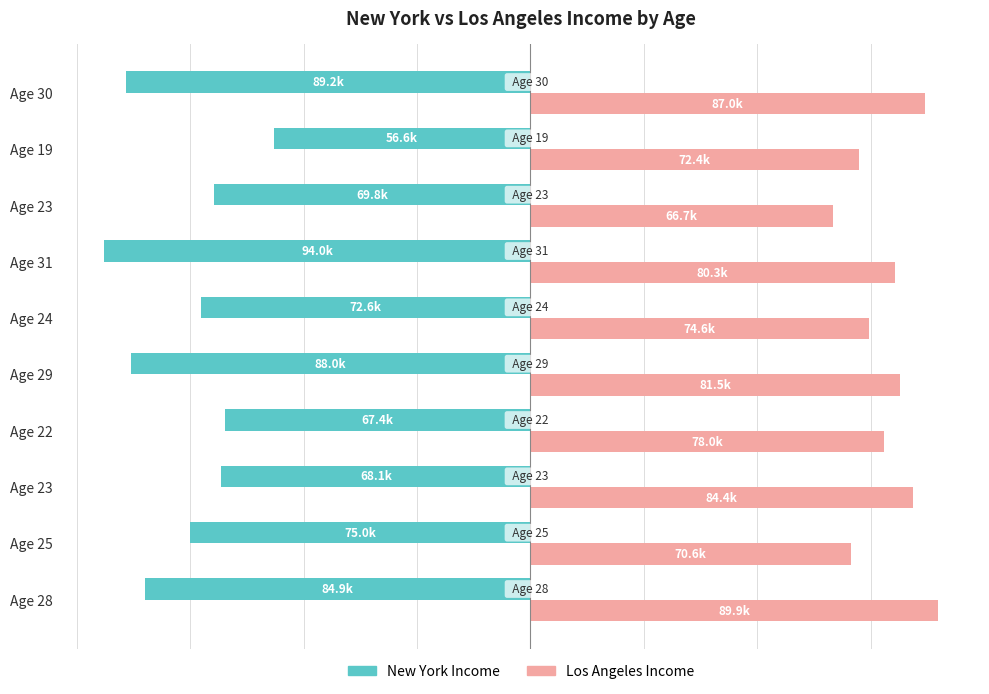

How many data points does each series have?

10